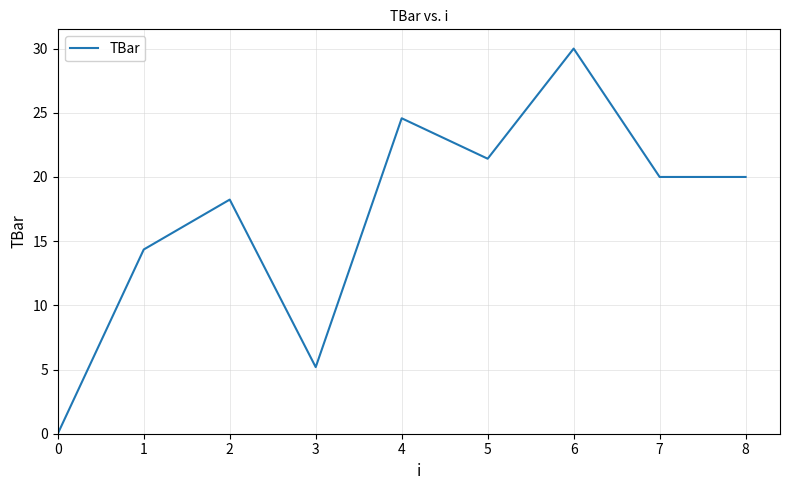

How many interior local peaks (higher than both neighbors) does the data have?

3